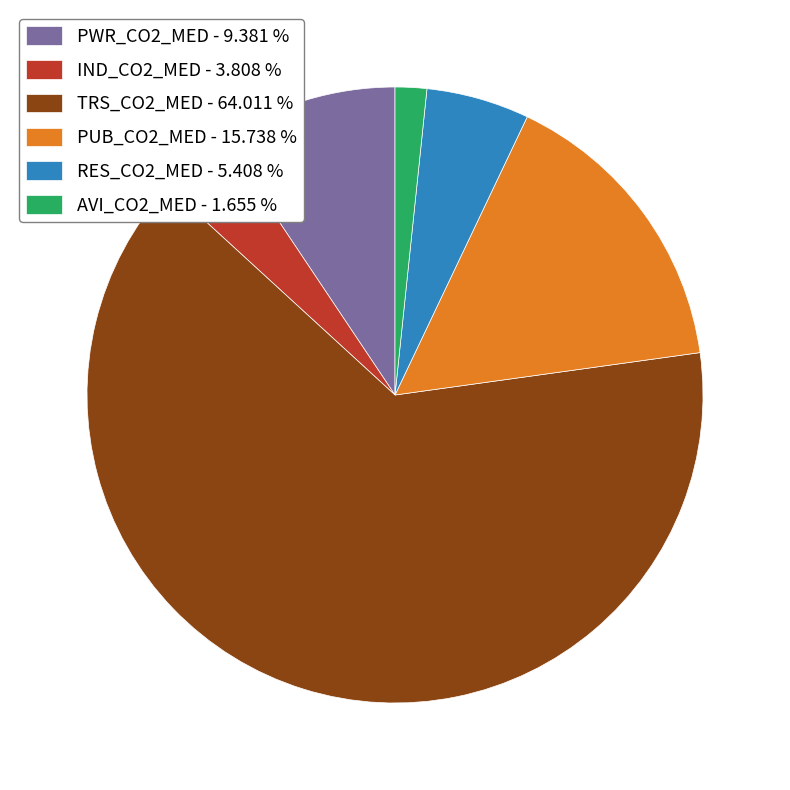

Is the sum of RES_CO2_MED - 5.408 % and IND_CO2_MED - 3.808 % greater than half?

No